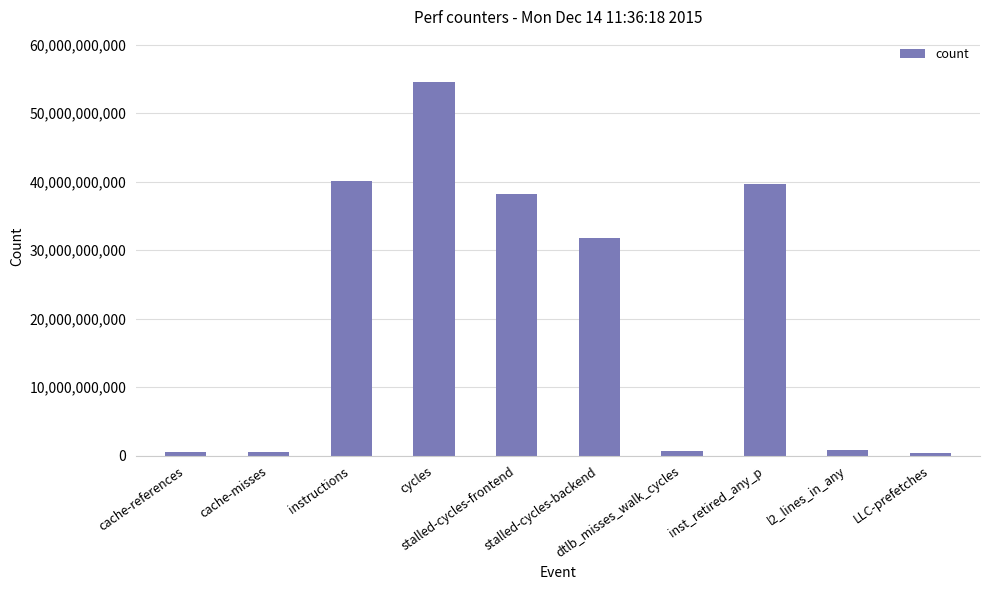

What is the greatest value displayed?

54581242522